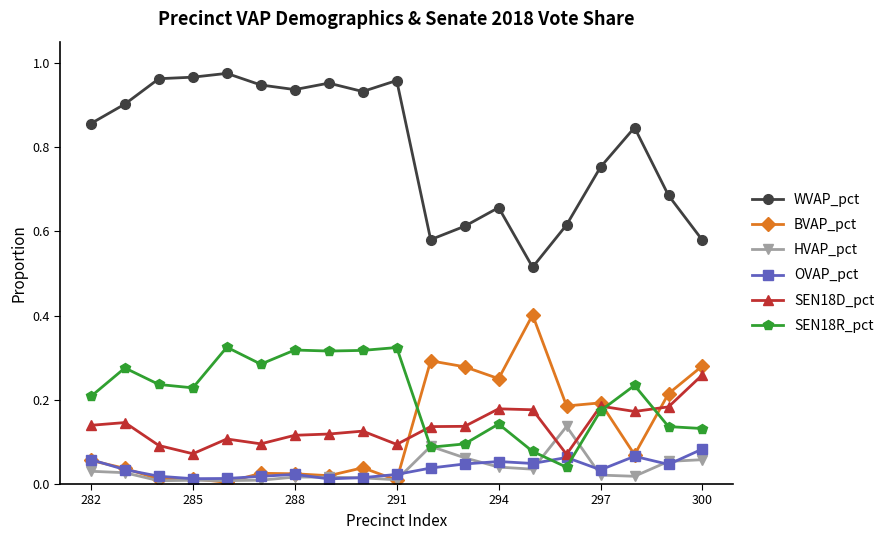

Rank the series by their maximum value, from lowest to highest.

OVAP_pct, HVAP_pct, SEN18D_pct, SEN18R_pct, BVAP_pct, WVAP_pct